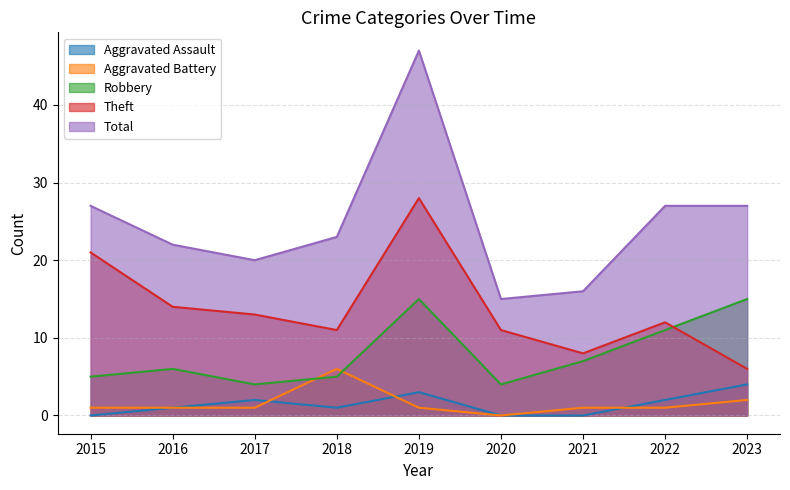

At which category does Total reach its first local valley?

2017